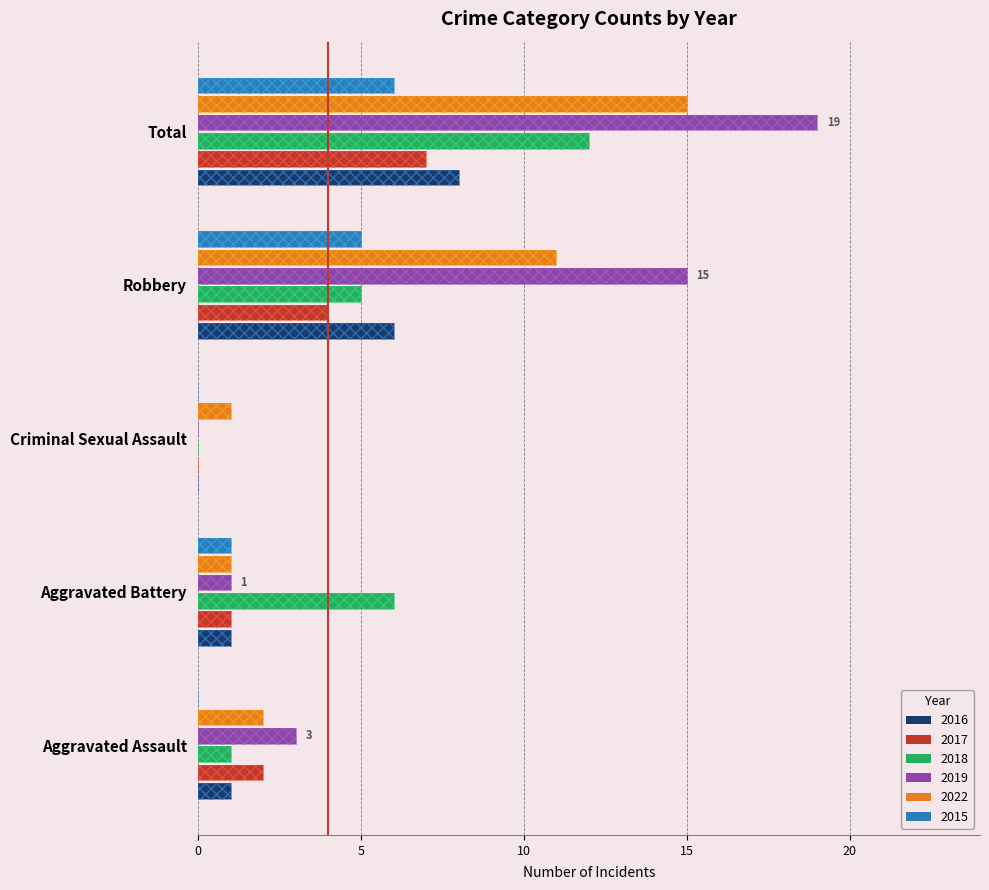

What is the spread (max minus min) of values at Total?

13